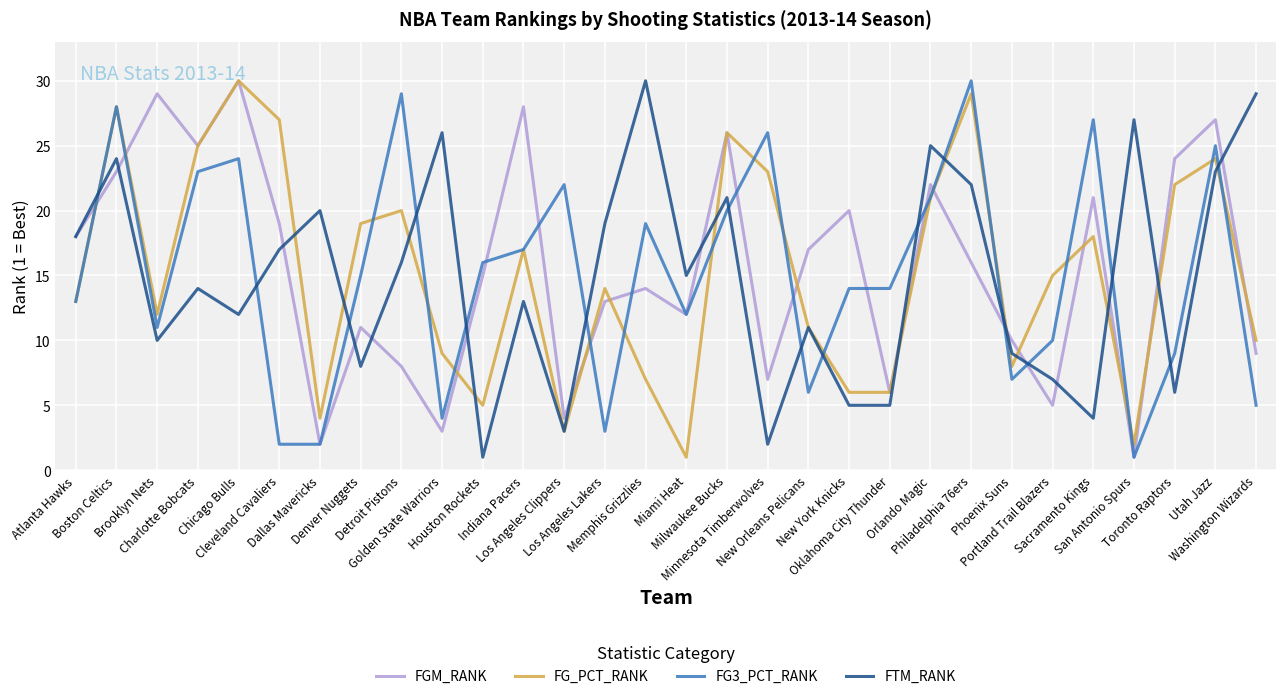

After their last crossing, which series has the higher values: FTM_RANK or FG3_PCT_RANK?

FTM_RANK